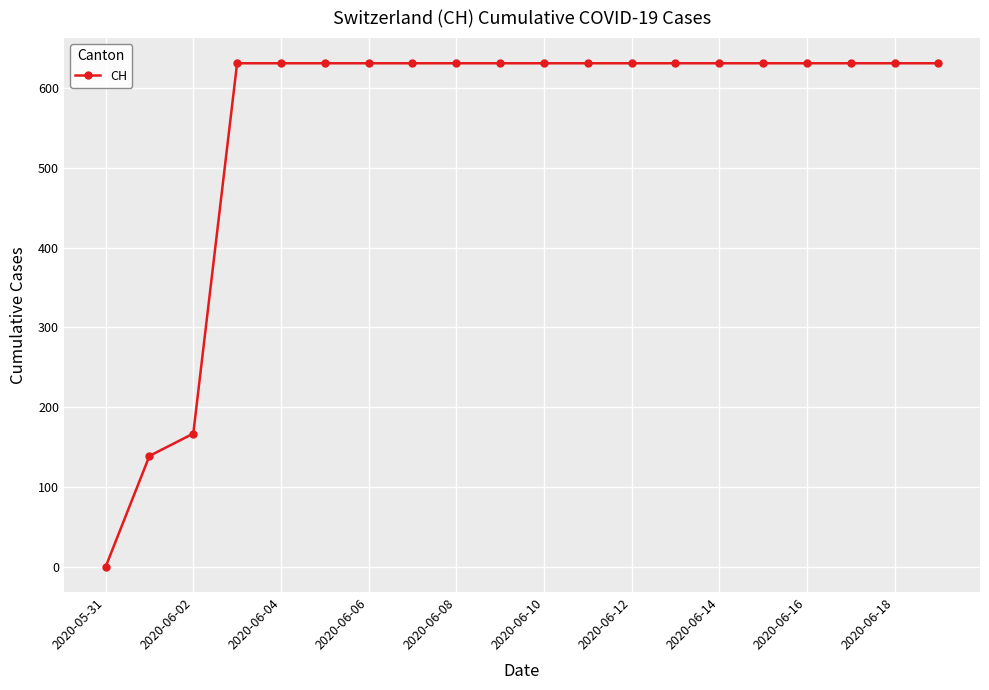

Is this an area chart (filled region under the line)?

No